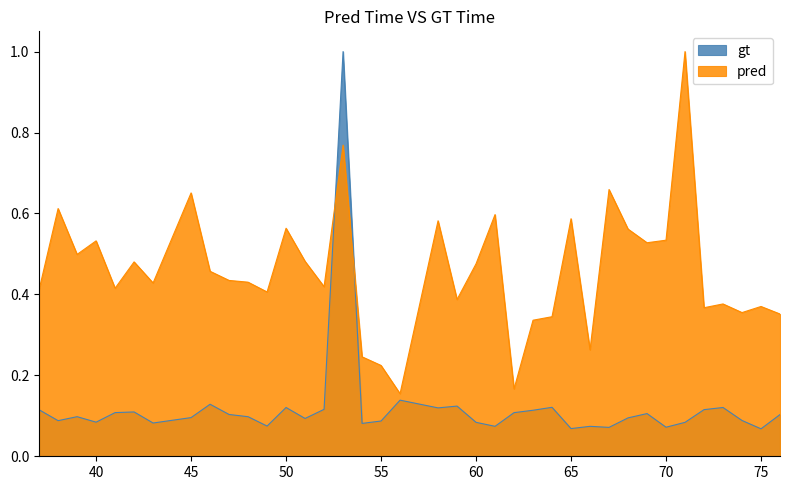

What is the value of the gt point at the 5th from the left?

0.1